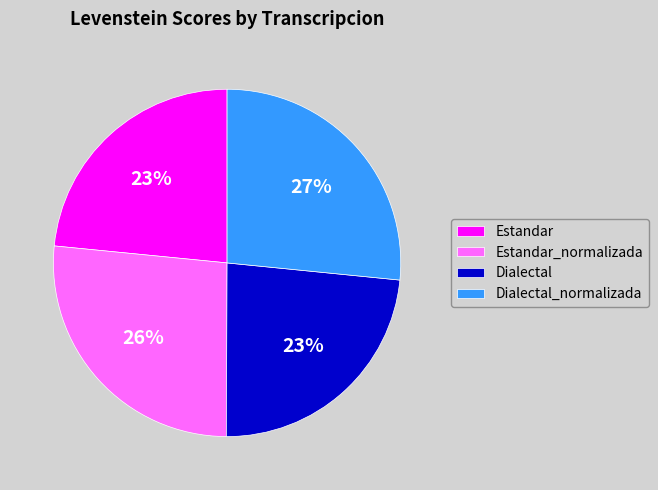

What percentage is the Dialectal_normalizada slice, to the nearest percent?

27%